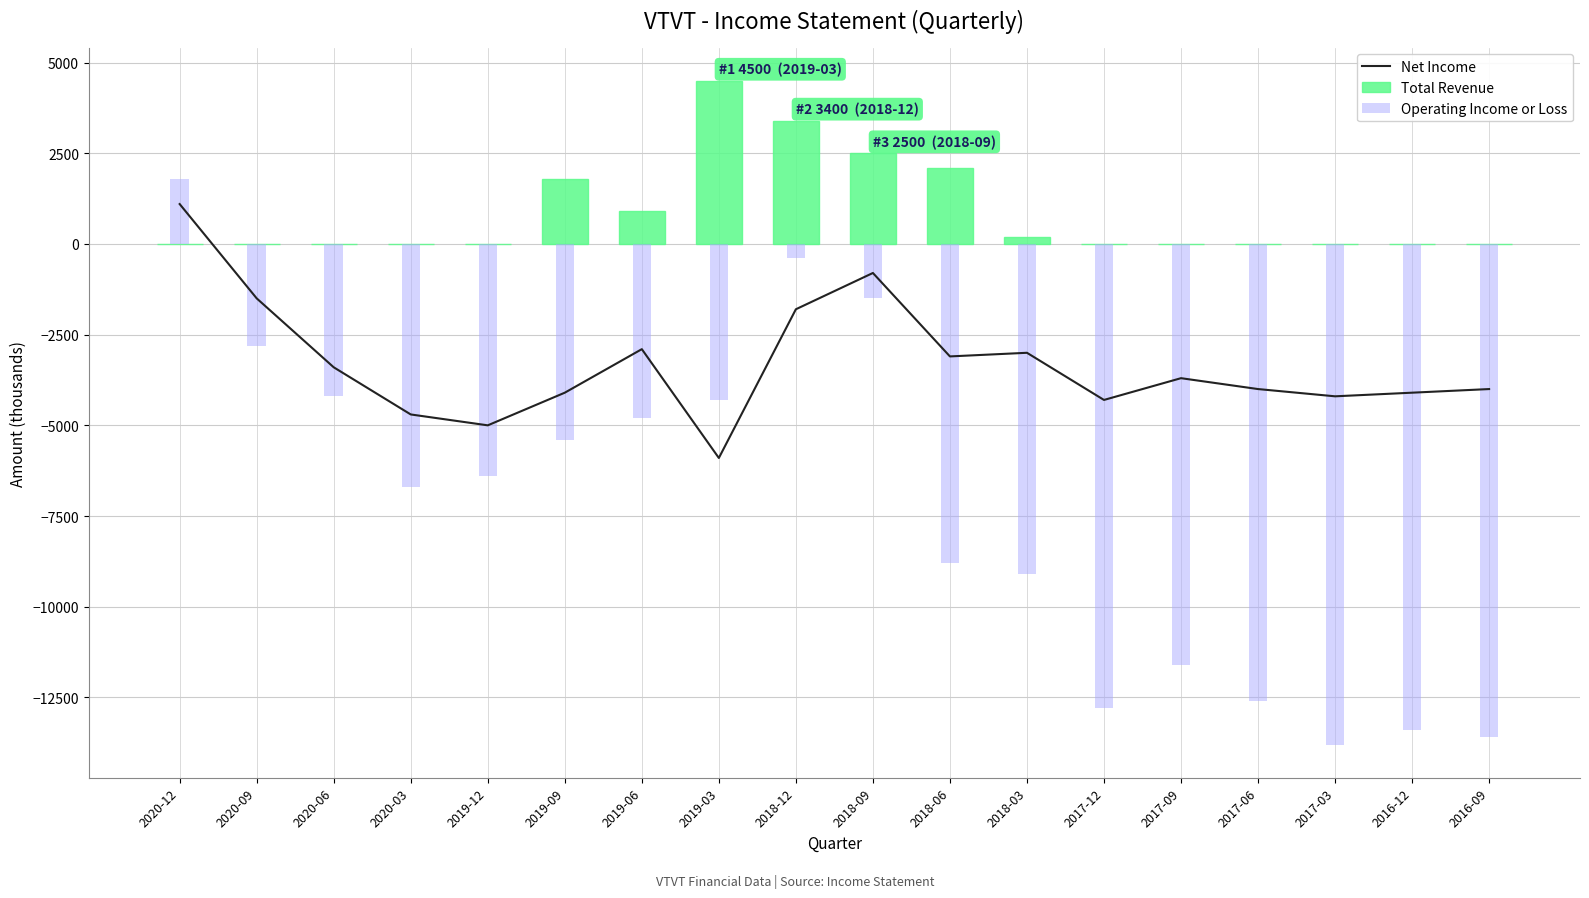

What is the average value of the Operating Income or Loss series?

-7244